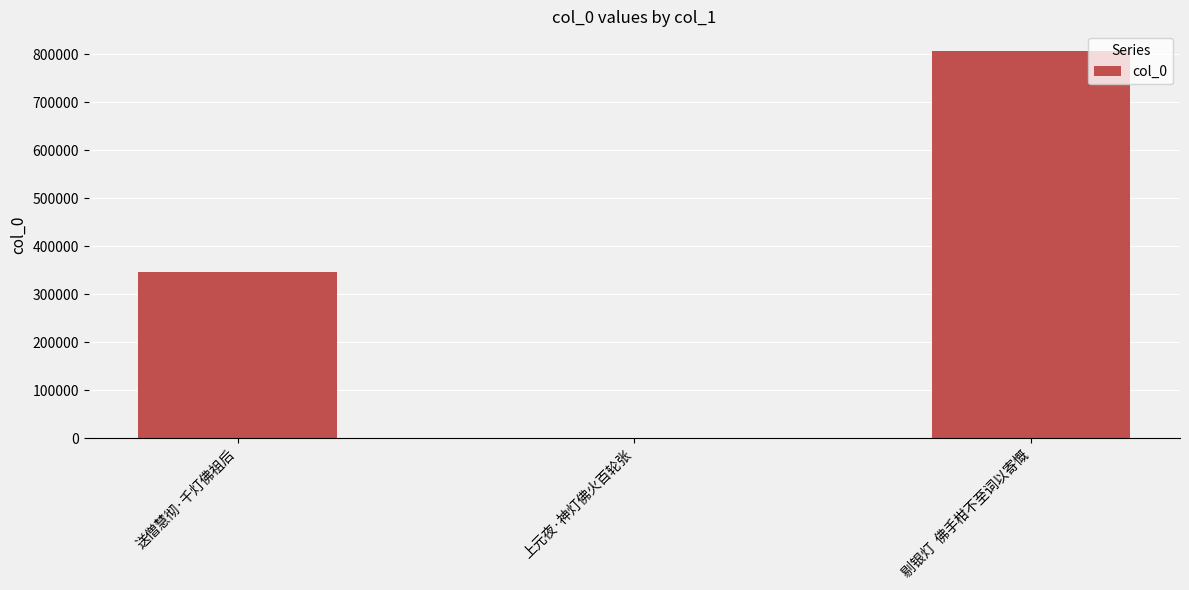

What is the sum of the values at 剔银灯  佛手柑不至词以寄慨 and 送僧慧彻·千灯佛祖后?

1152801